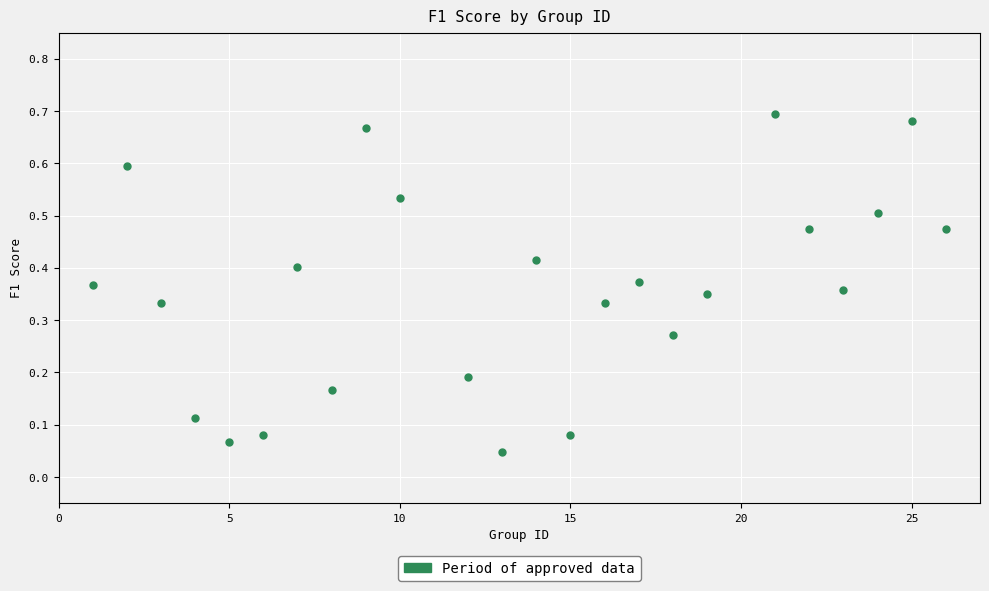

What is the range of Y values (max minus min)?

0.6